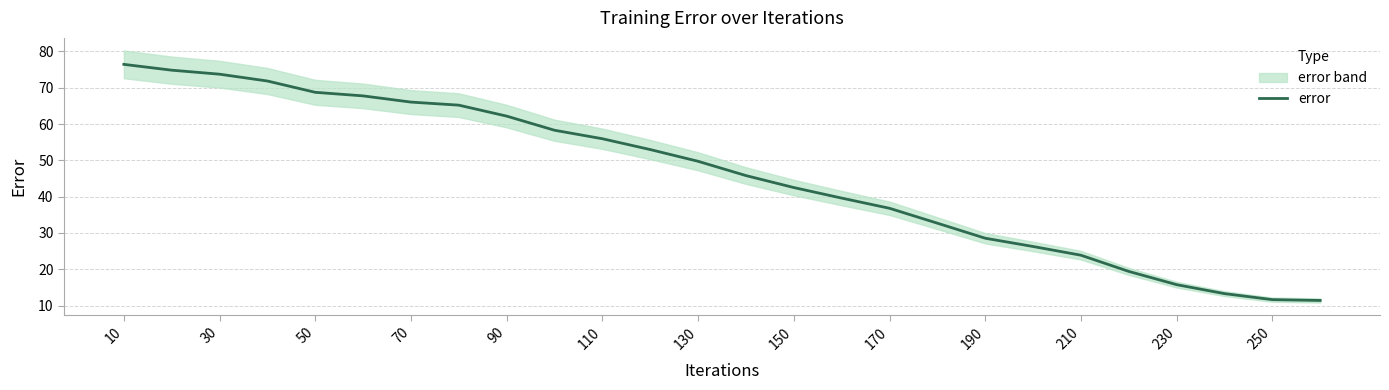

True or false: error has a value of 87.0 at 70.

False